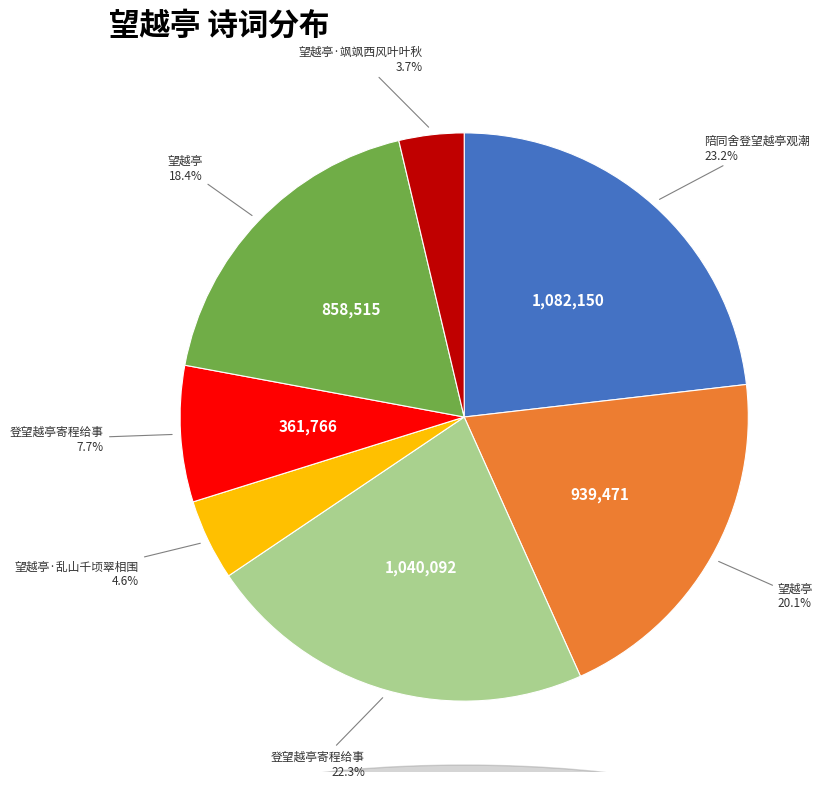

Does any single category account for the majority?

No